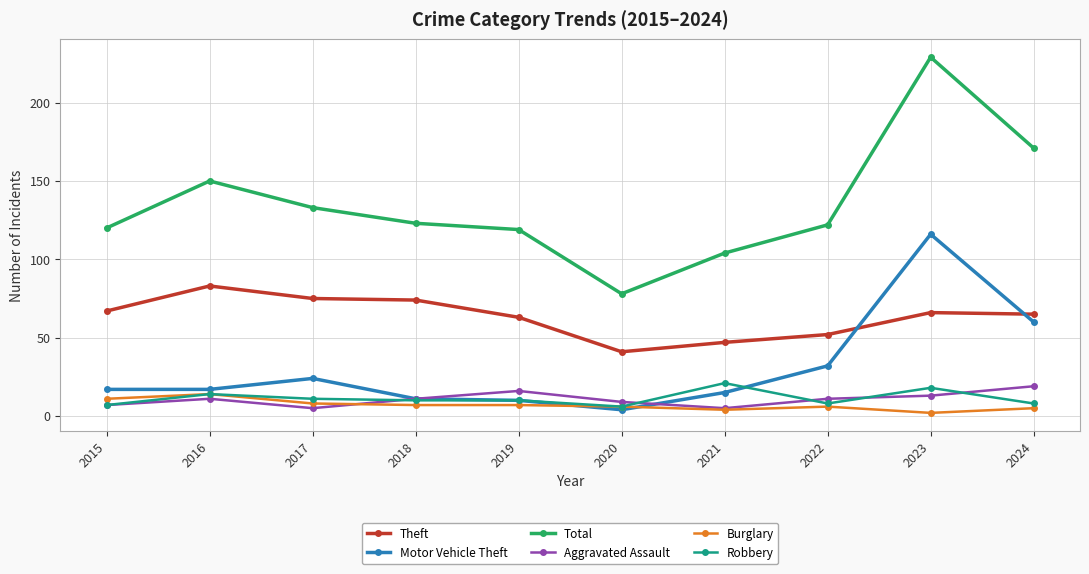

Which series changed the most between 2019 and 2021?

Theft